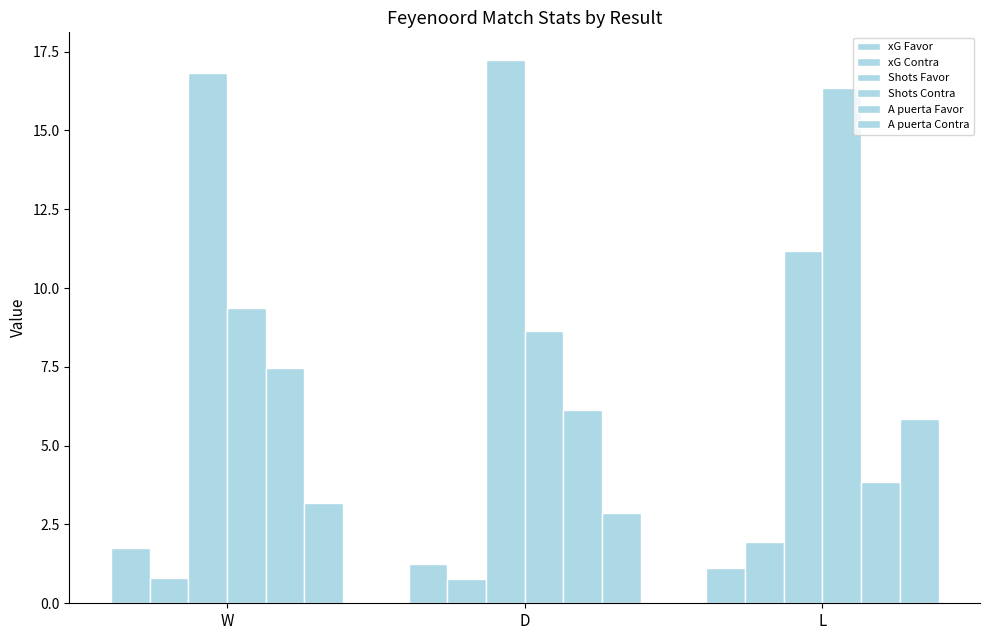

How many series are shown in this chart?

6